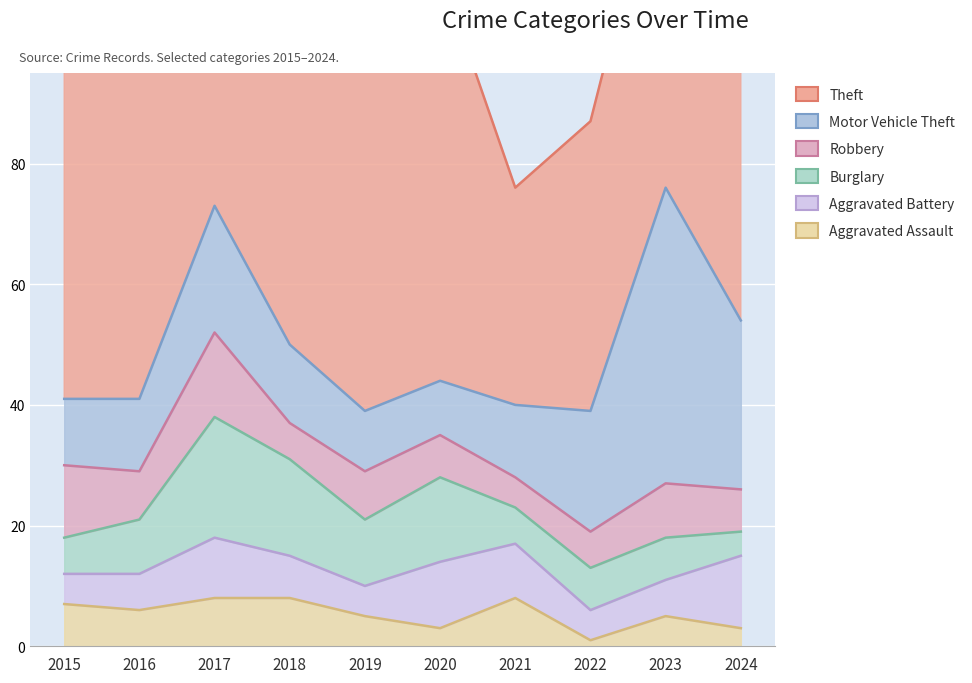

What is the value of the Robbery point at the 1st from the left?

12